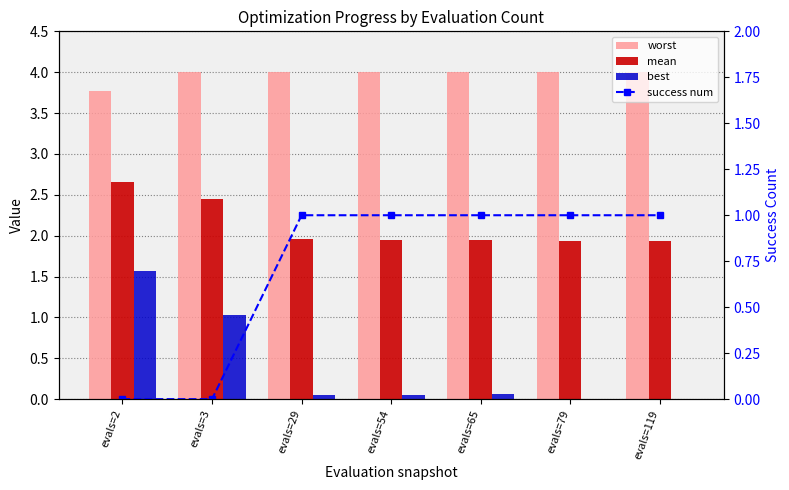

Rank the series by their maximum value, from lowest to highest.

success num, best, mean, worst